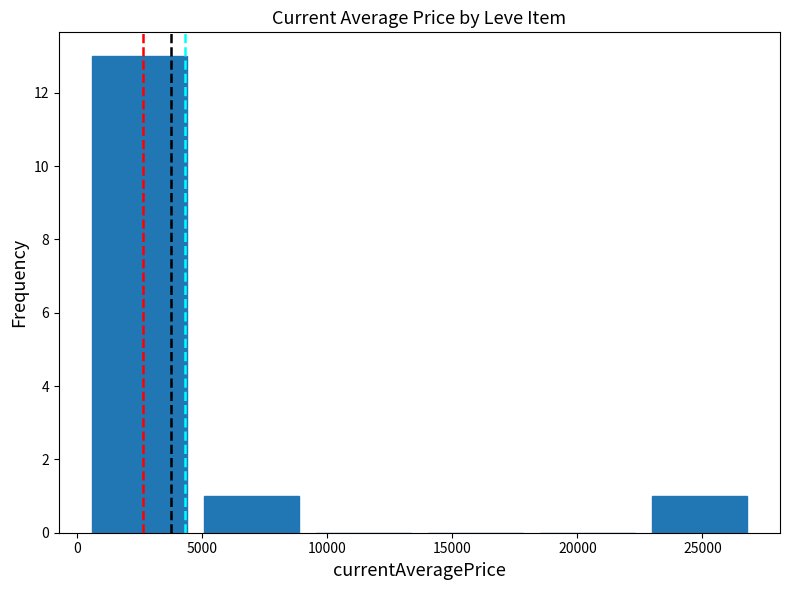

How many series are shown in this chart?

1